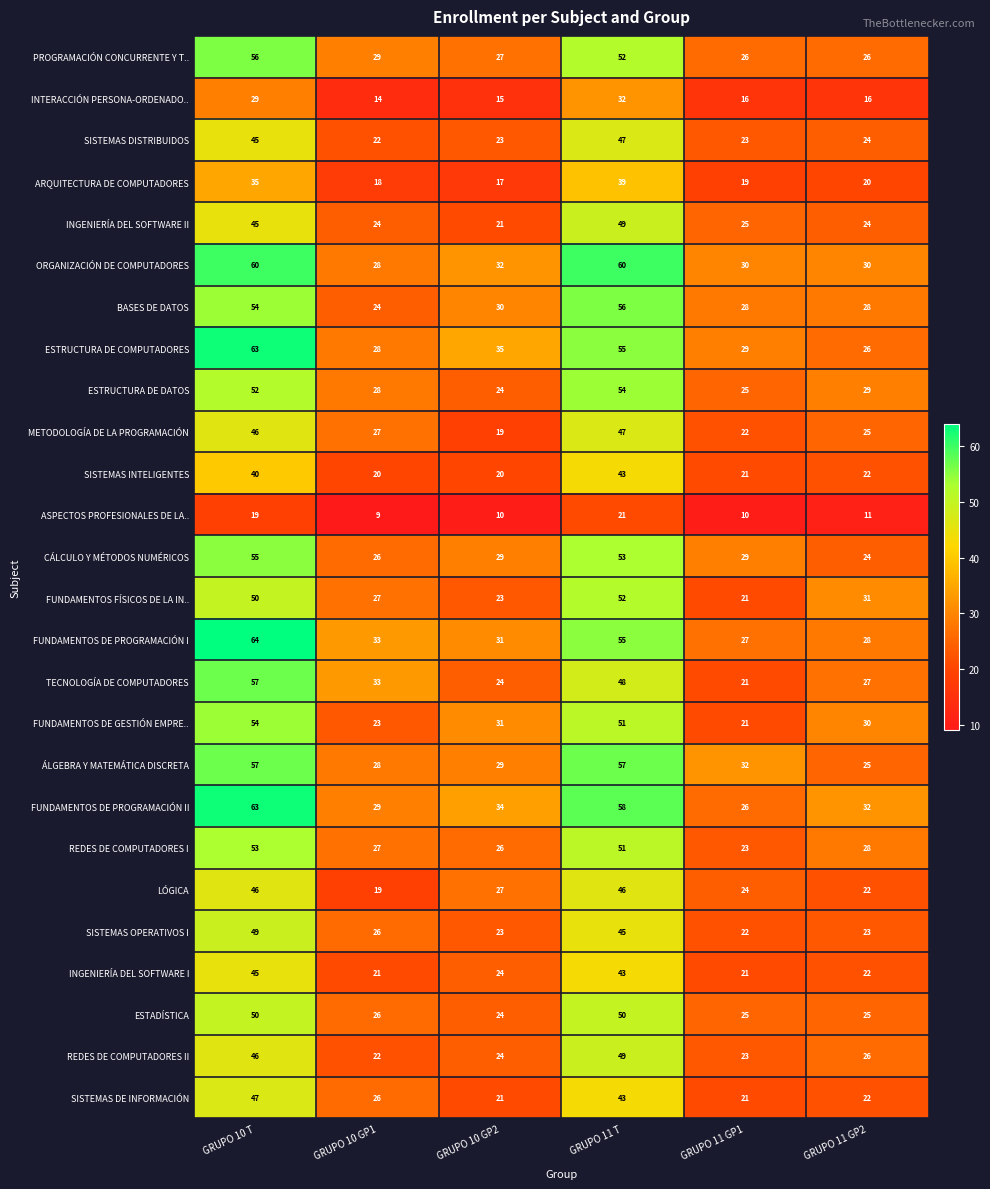

Which series changed the most between GRUPO 10 GP1 and GRUPO 11 GP1?

TECNOLOGÍA DE COMPUTADORES